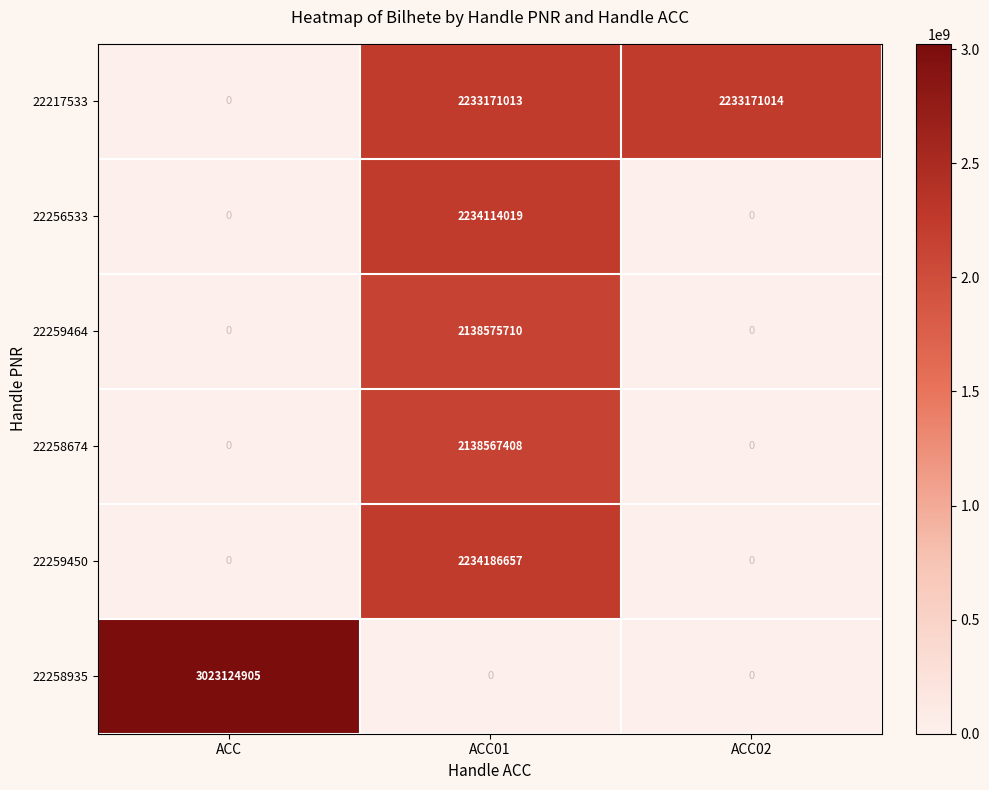

Reading left to right, list all the values displayed in this chart.

22217533: ACC=0	ACC01=2233171013	ACC02=2233171014
22256533: ACC=0	ACC01=2234114019	ACC02=0
22259464: ACC=0	ACC01=2138575710	ACC02=0
22258674: ACC=0	ACC01=2138567408	ACC02=0
22259450: ACC=0	ACC01=2234186657	ACC02=0
22258935: ACC=3023124905	ACC01=0	ACC02=0